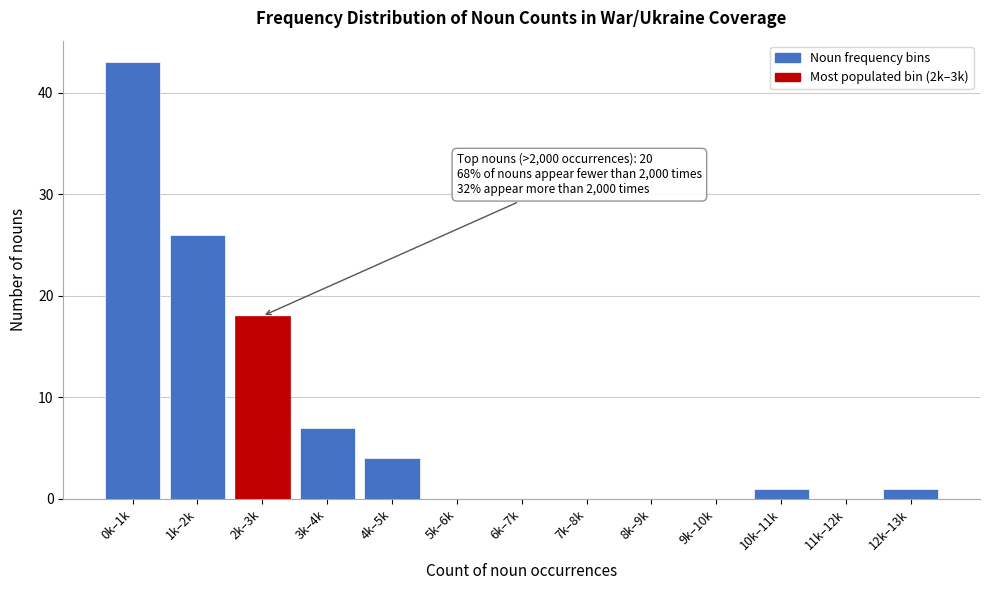

Reading left to right, list all the values displayed in this chart.

0k–1k=43	1k–2k=26	2k–3k=18	3k–4k=7	4k–5k=4	5k–6k=0	6k–7k=0	7k–8k=0	8k–9k=0	9k–10k=0	10k–11k=1	11k–12k=0	12k–13k=1